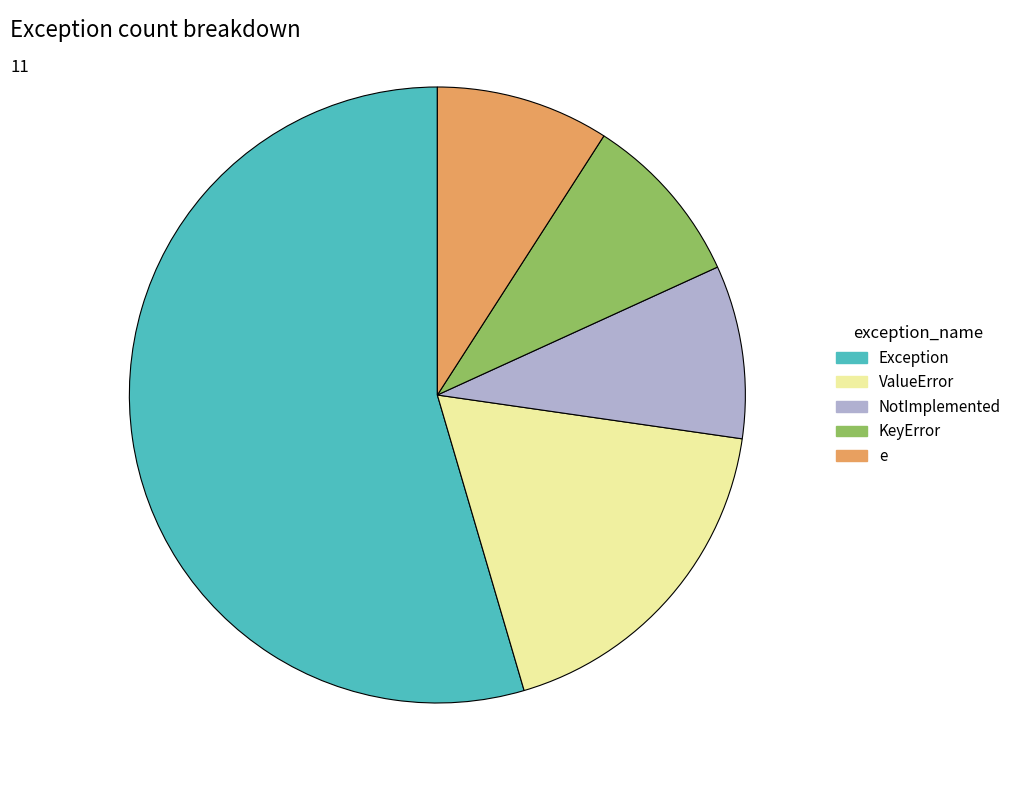

Do e and ValueError together represent more than half of the pie?

No